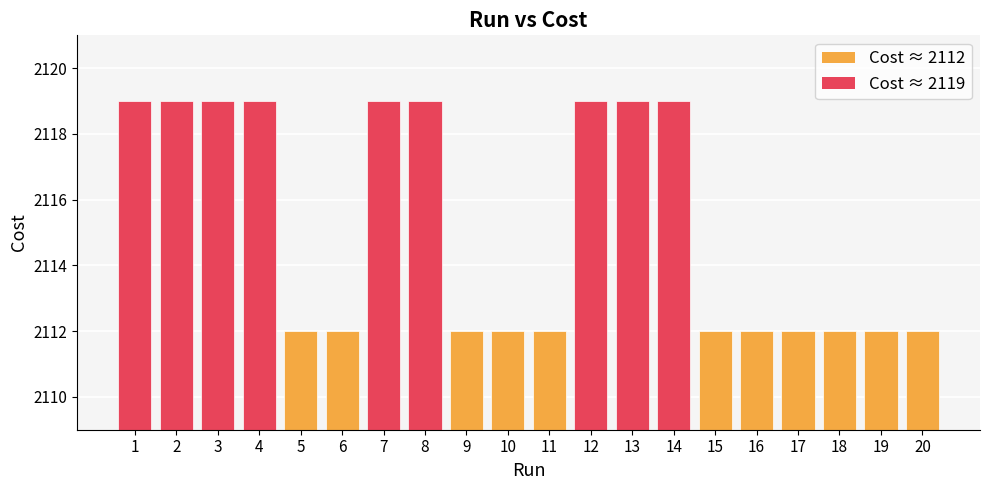

The value at 3 is 2119.0. True or false?

True